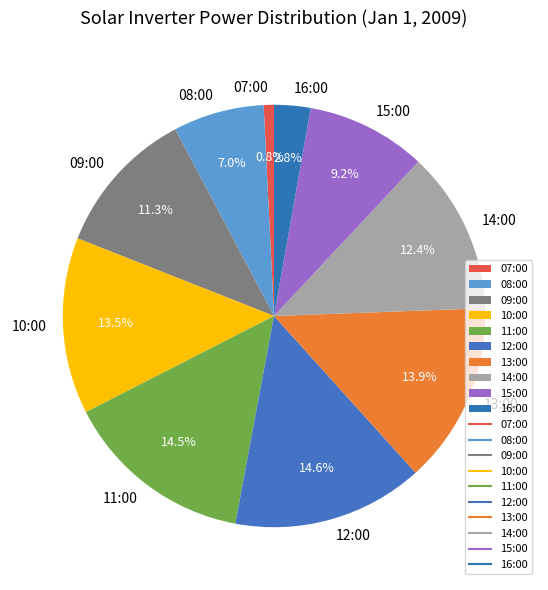

Between 14:00 and 16:00, which is larger?

14:00